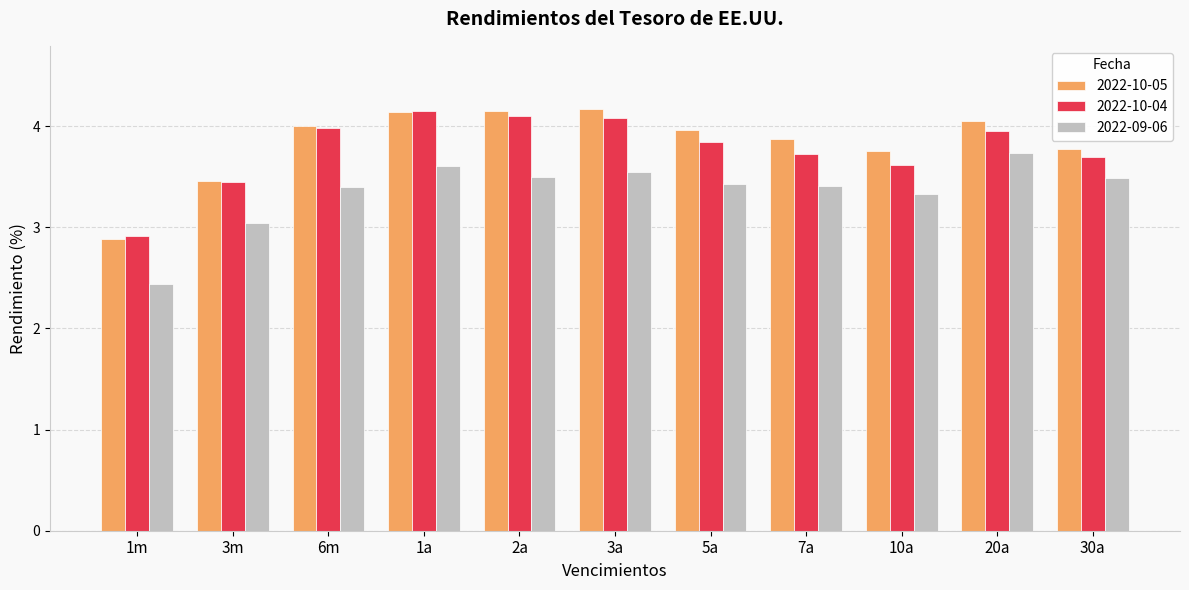

What is the sum of all 2022-10-04 values?

41.5